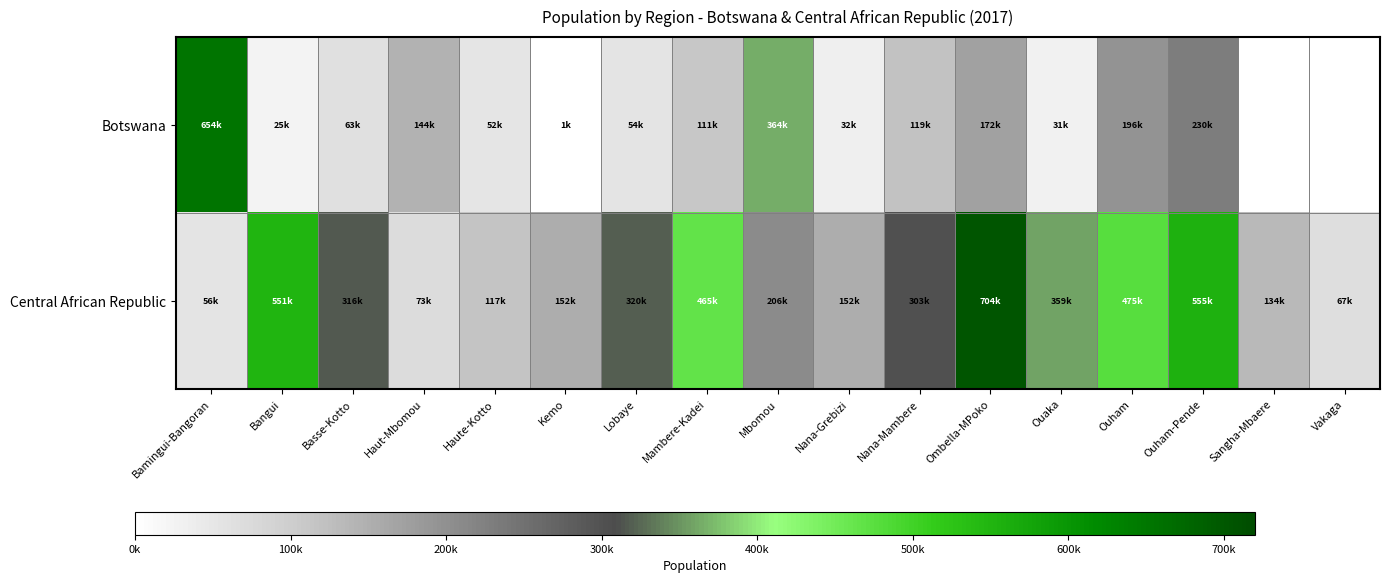

Rank the categories by Central African Republic value from lowest to highest.

Bamingui-Bangoran, Vakaga, Haut-Mbomou, Haute-Kotto, Sangha-Mbaere, Nana-Grebizi, Kemo, Mbomou, Nana-Mambere, Basse-Kotto, Lobaye, Ouaka, Mambere-Kadei, Ouham, Bangui, Ouham-Pende, Ombella-MPoko